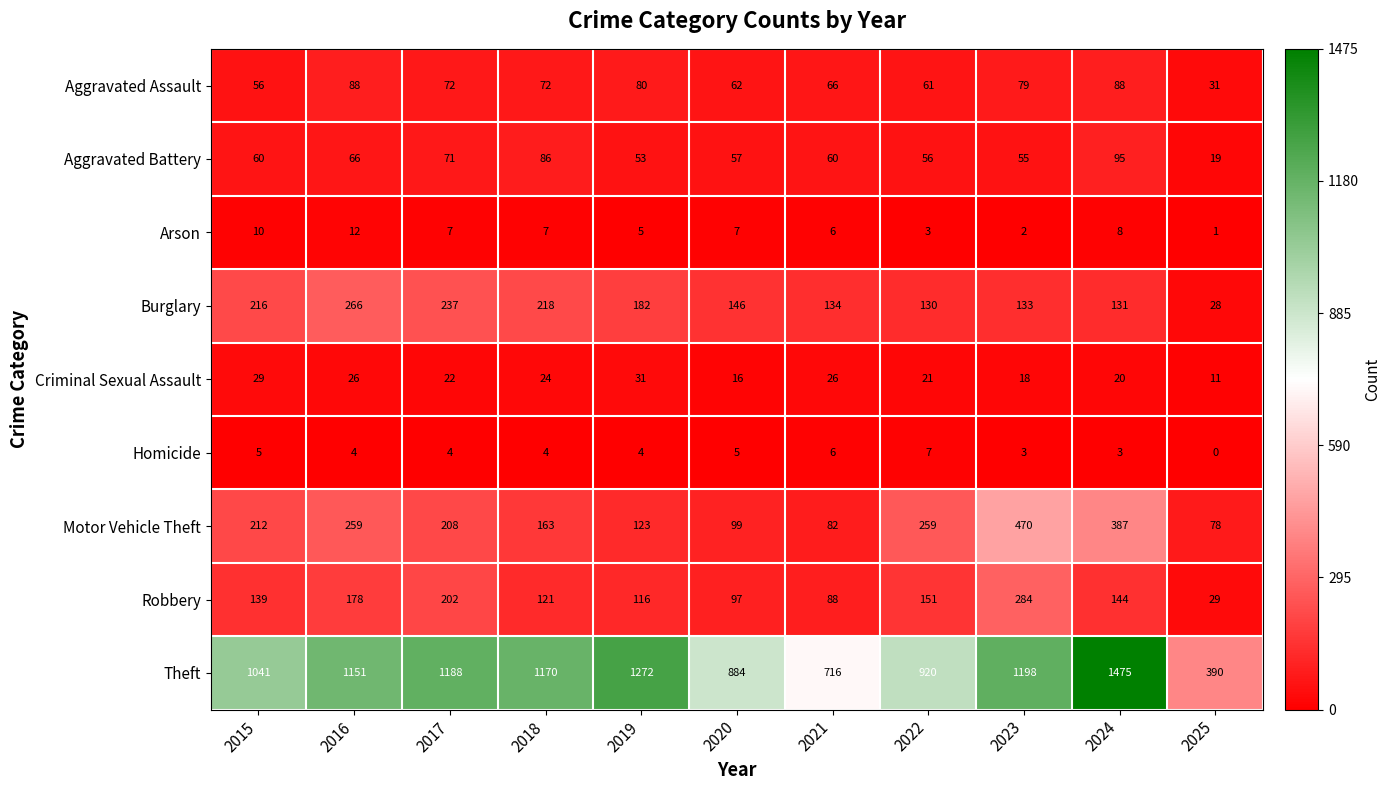

Which series has the largest range (max minus min)?

Theft